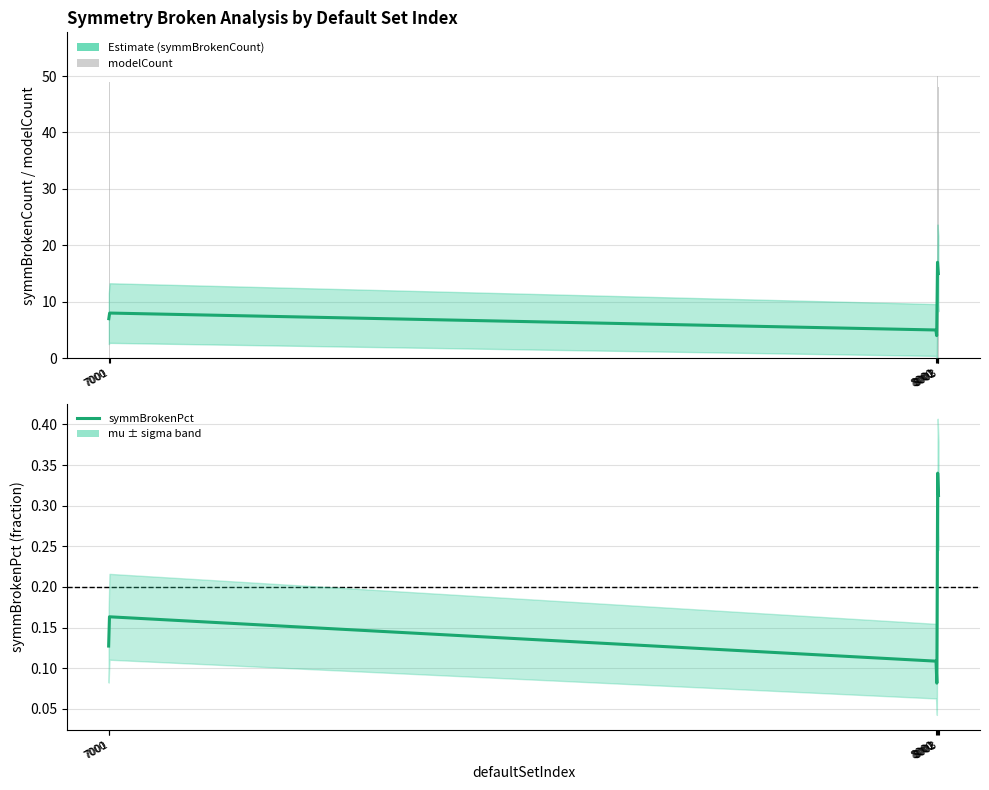

What is the difference between the highest and lowest values at 8002?

49.7